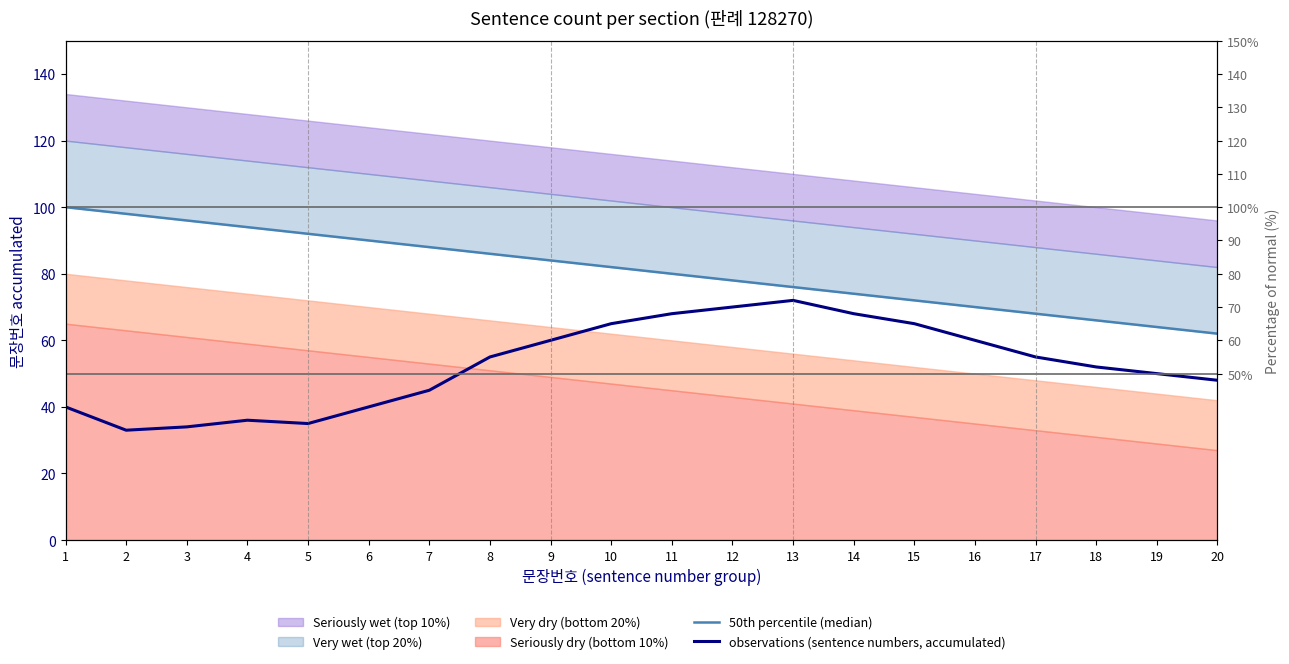

Does the chart display data point markers on the line(s)?

No